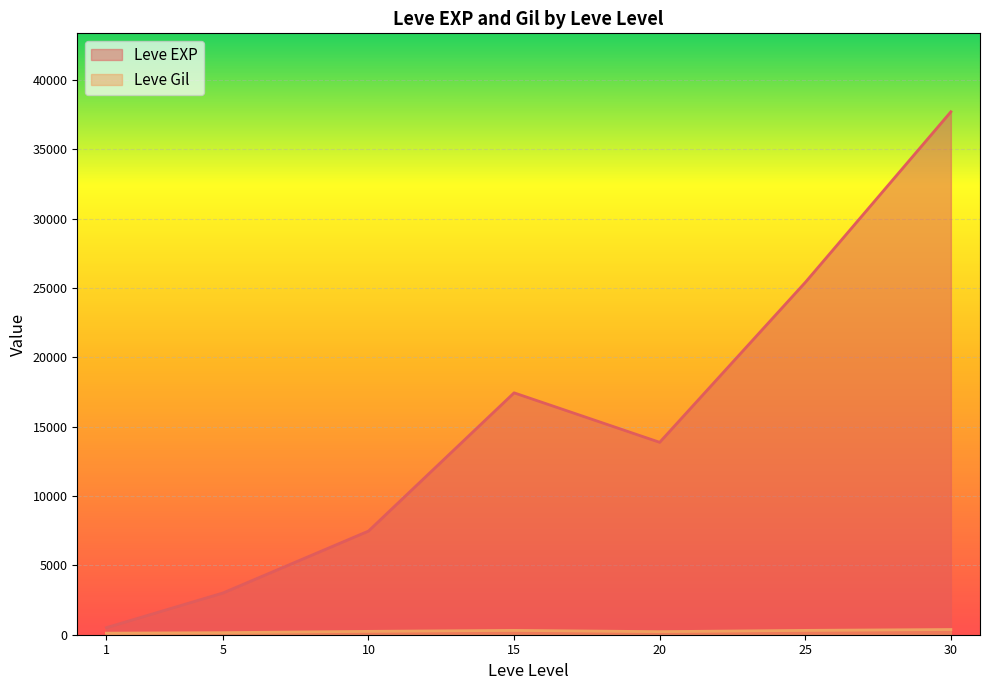

Count the number of data series in this chart.

2